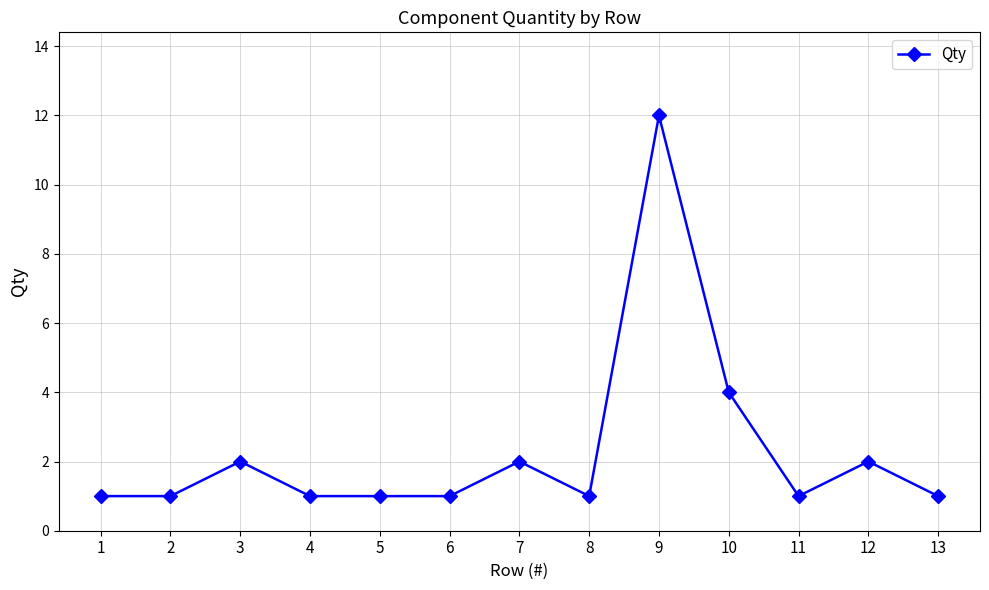

Reading right to left, what are all the values shown in this chart?

1	2	1	4	12	1	2	1	1	1	2	1	1